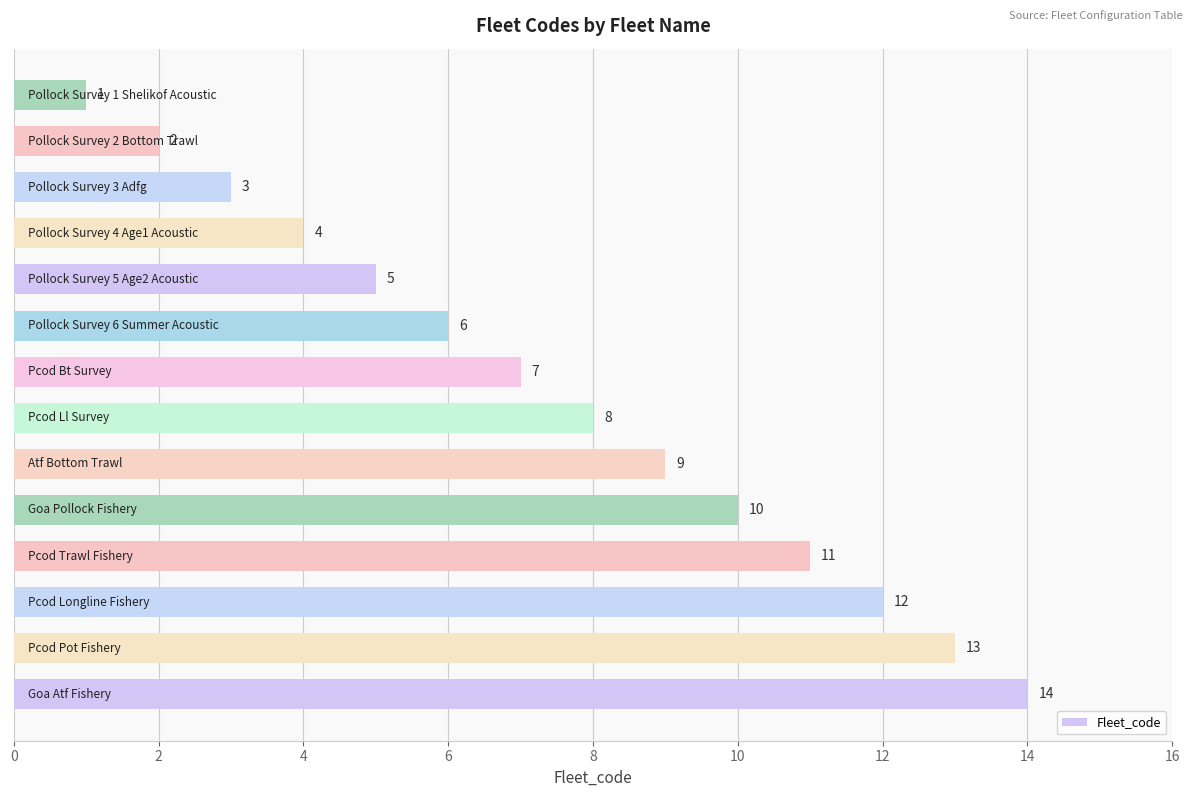

What is the sum of all values?

105